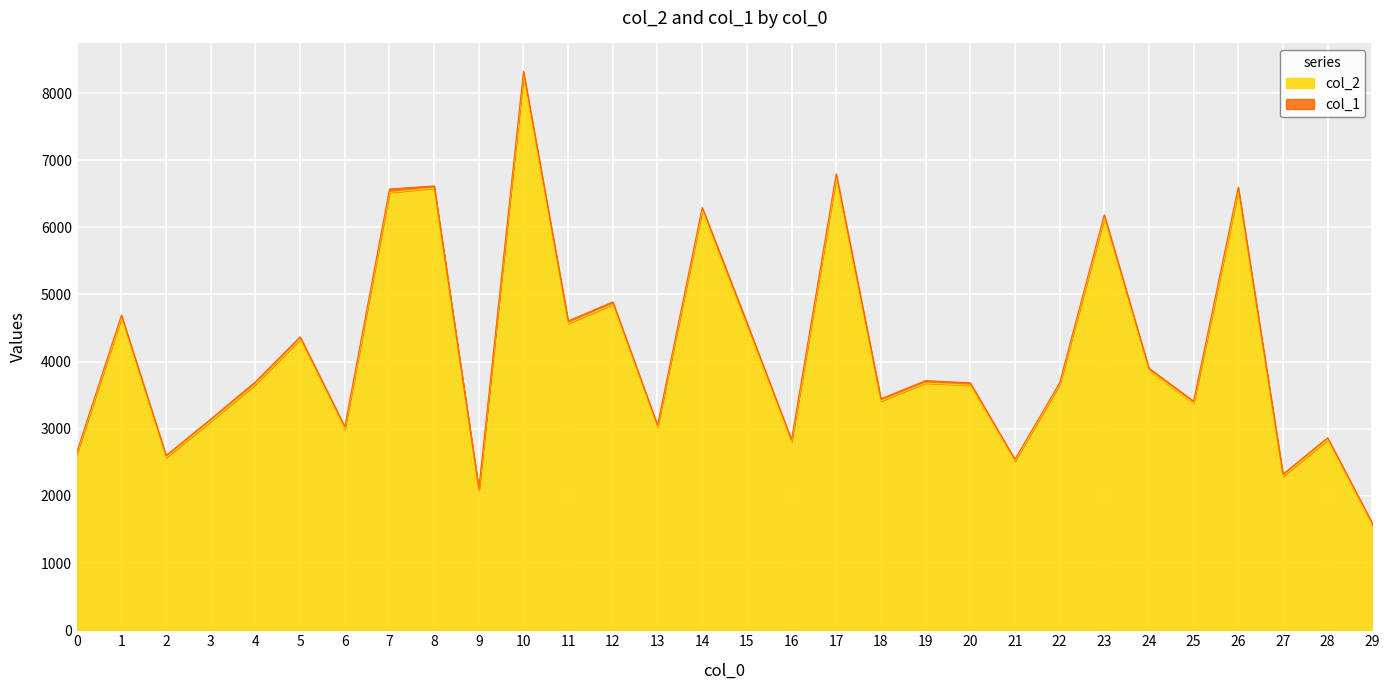

Approximately how many times larger is the value at 8 compared to 22?

1.8